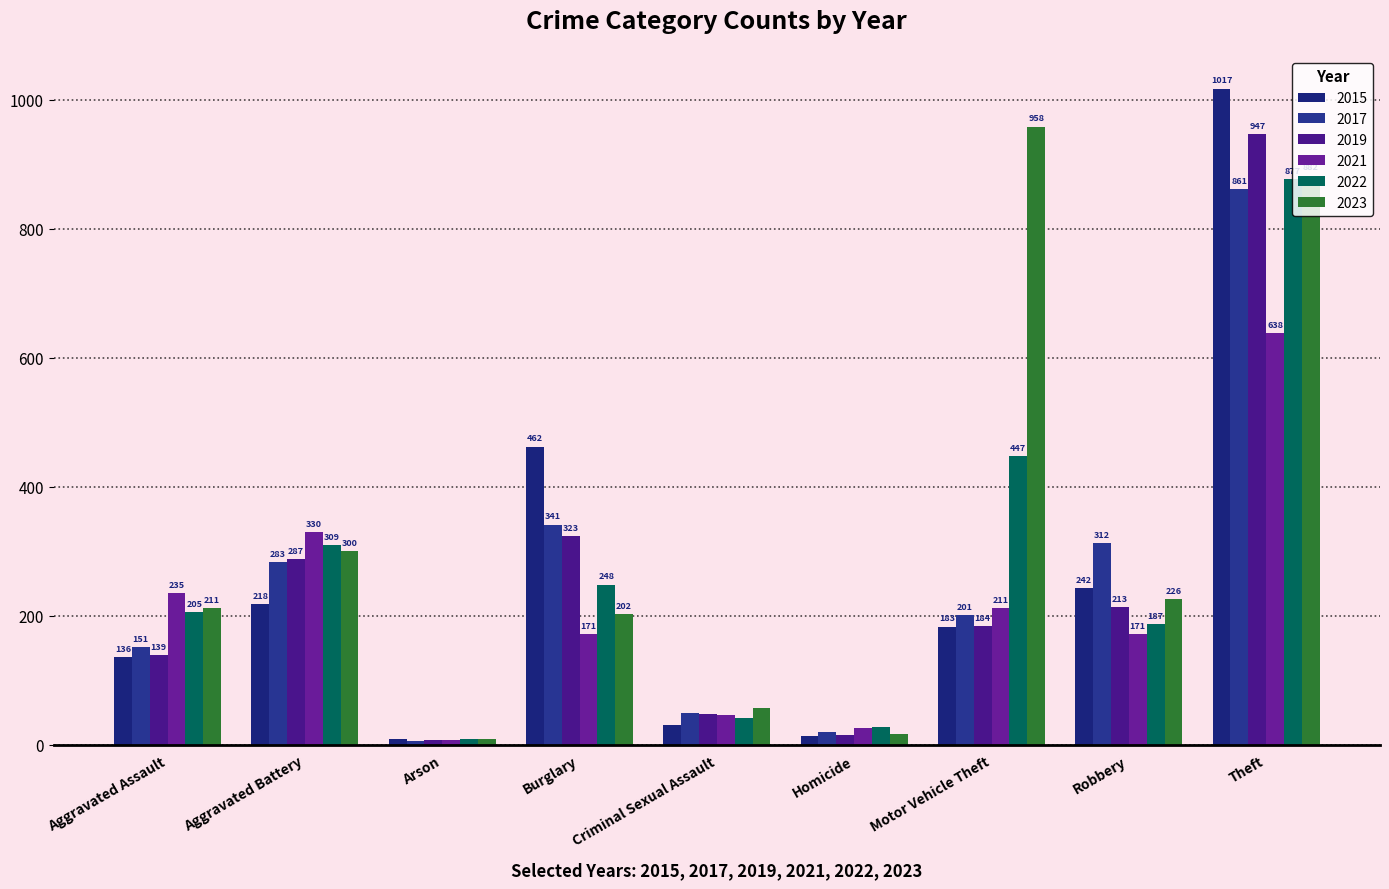

At how many categories does at least one series exceed 685?

2